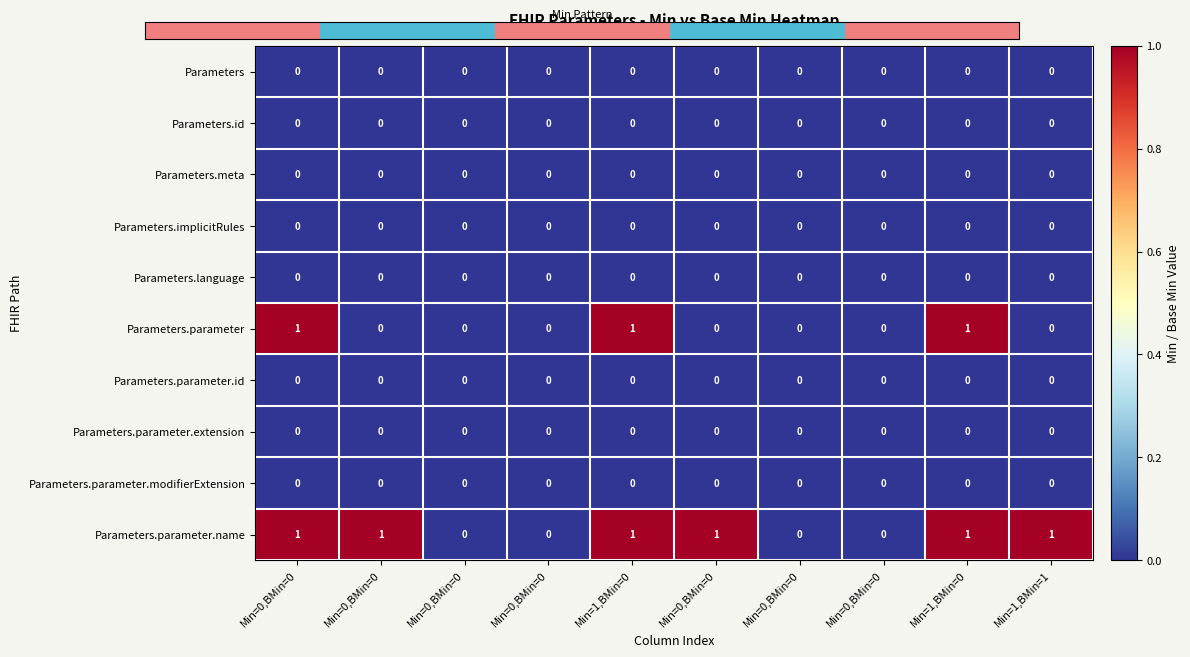

How many values in Parameters.parameter are above zero?

3